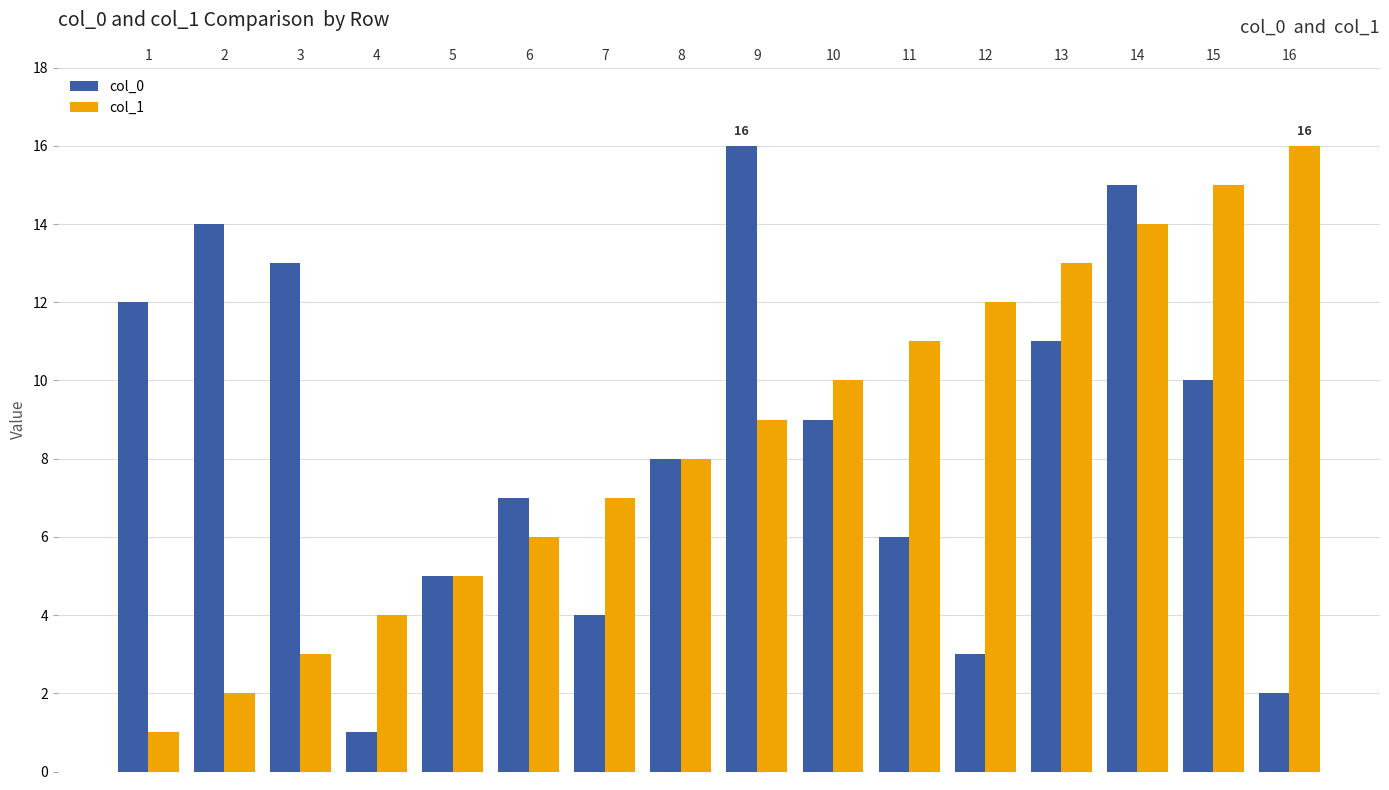

Which series changed the most between 6 and 8?

col_1